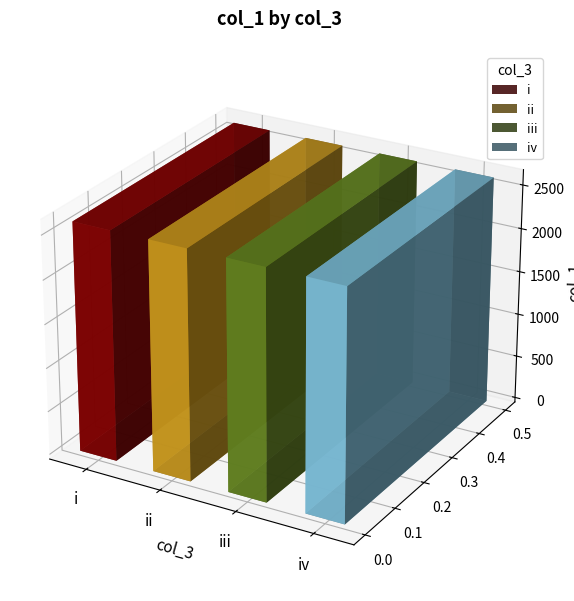

Read the value at iii.

2619